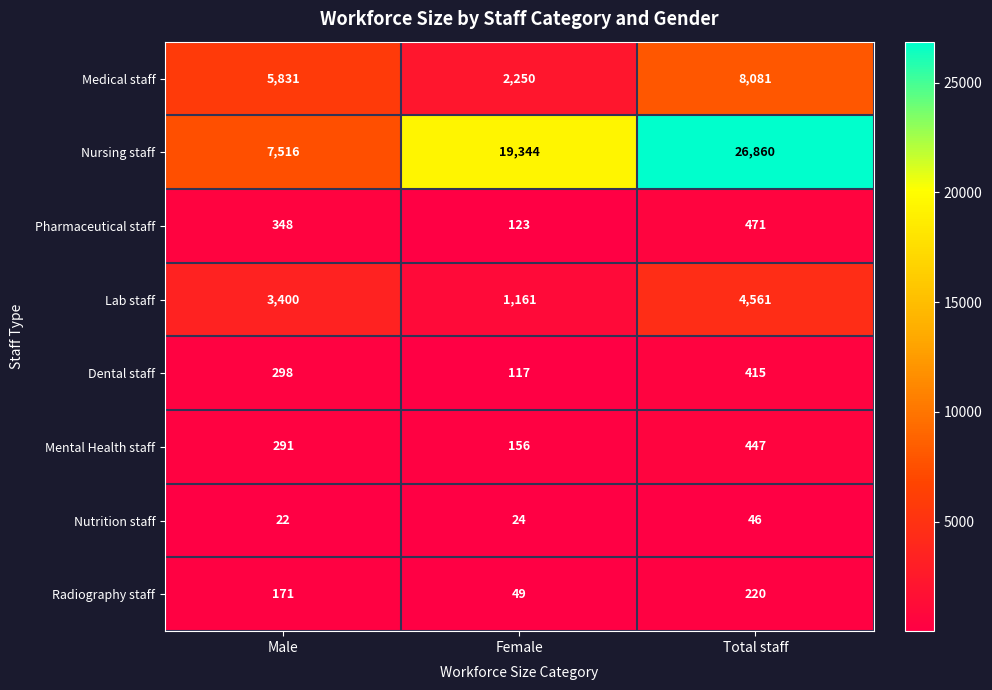

What is the total value across all series at Total staff?

41101